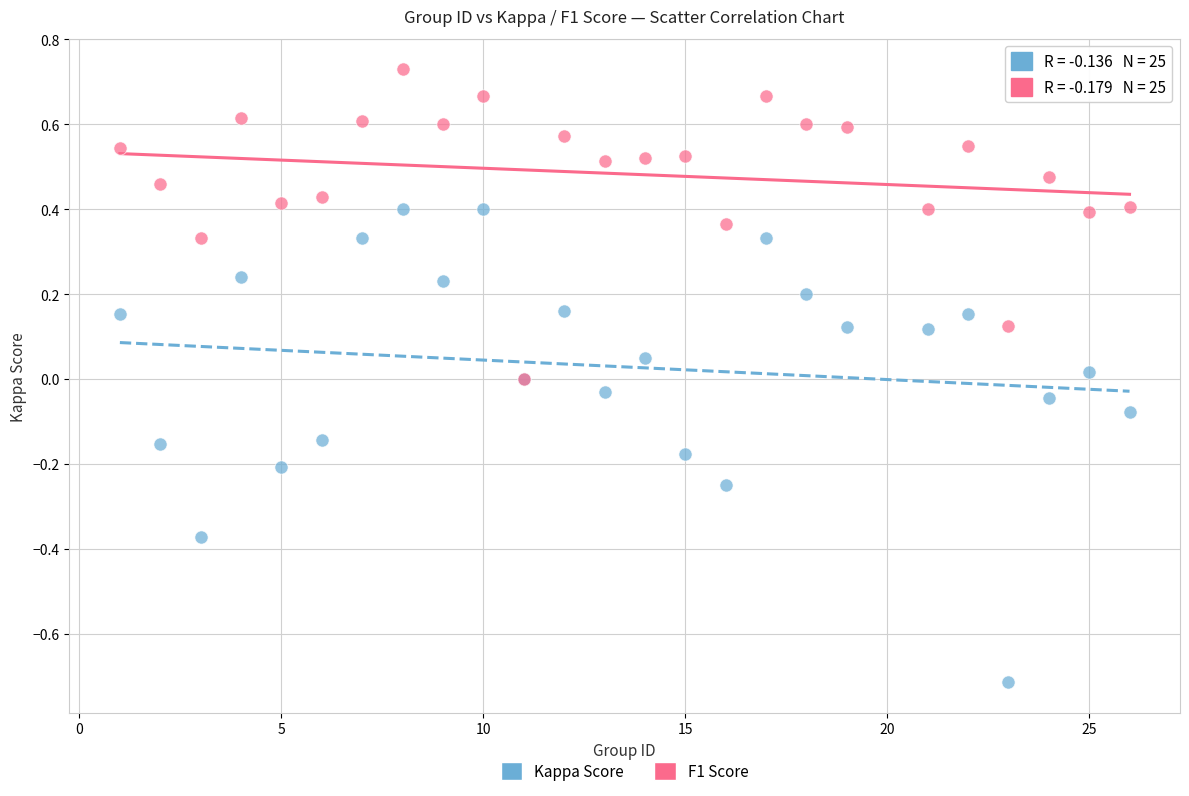

What are all the series names shown in the legend?

Kappa Score, F1 Score